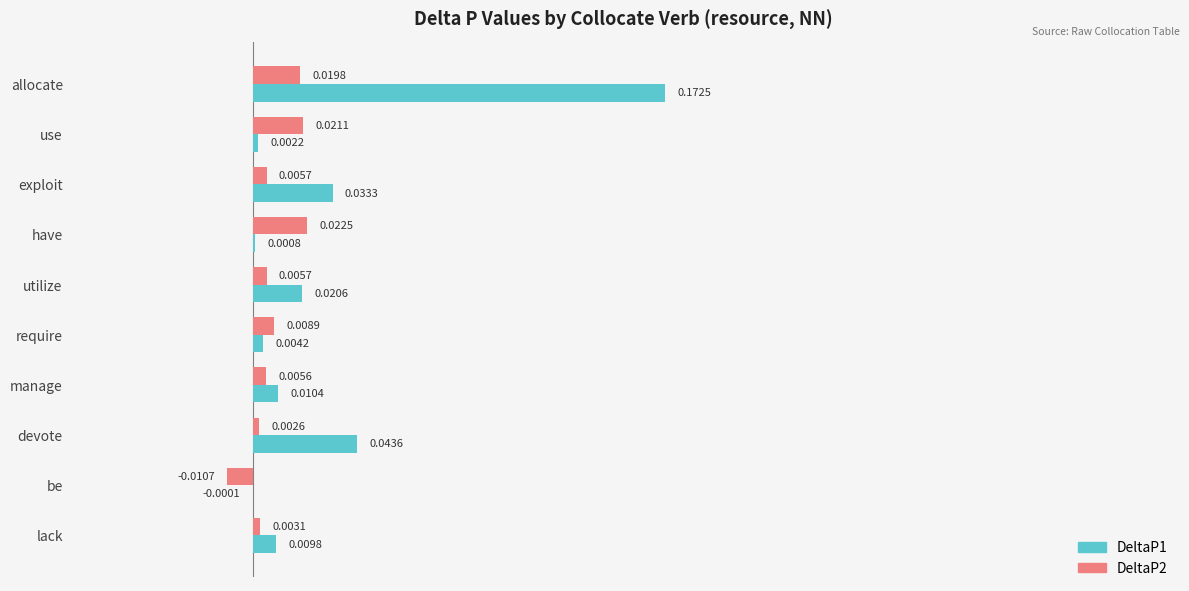

How many values in DeltaP1 are above zero?

9